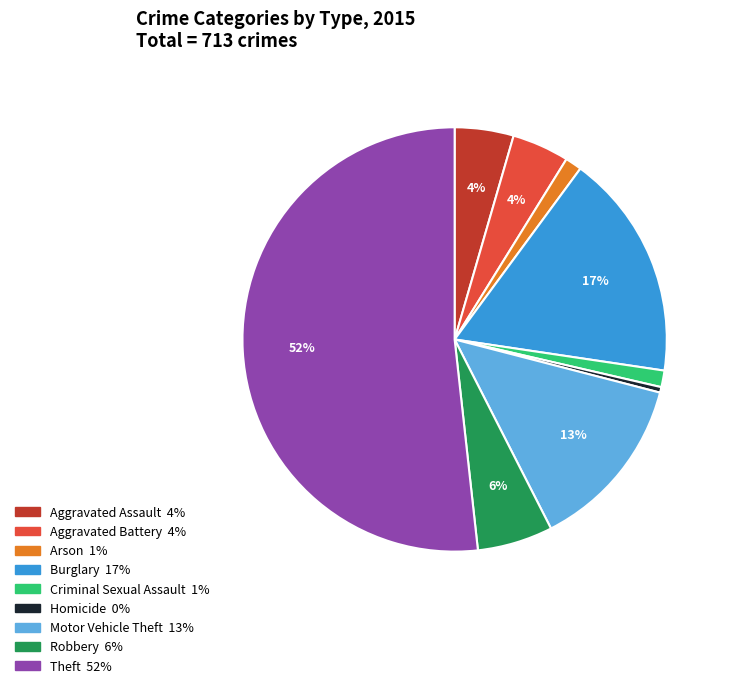

Is Aggravated Assault the majority of the pie?

No